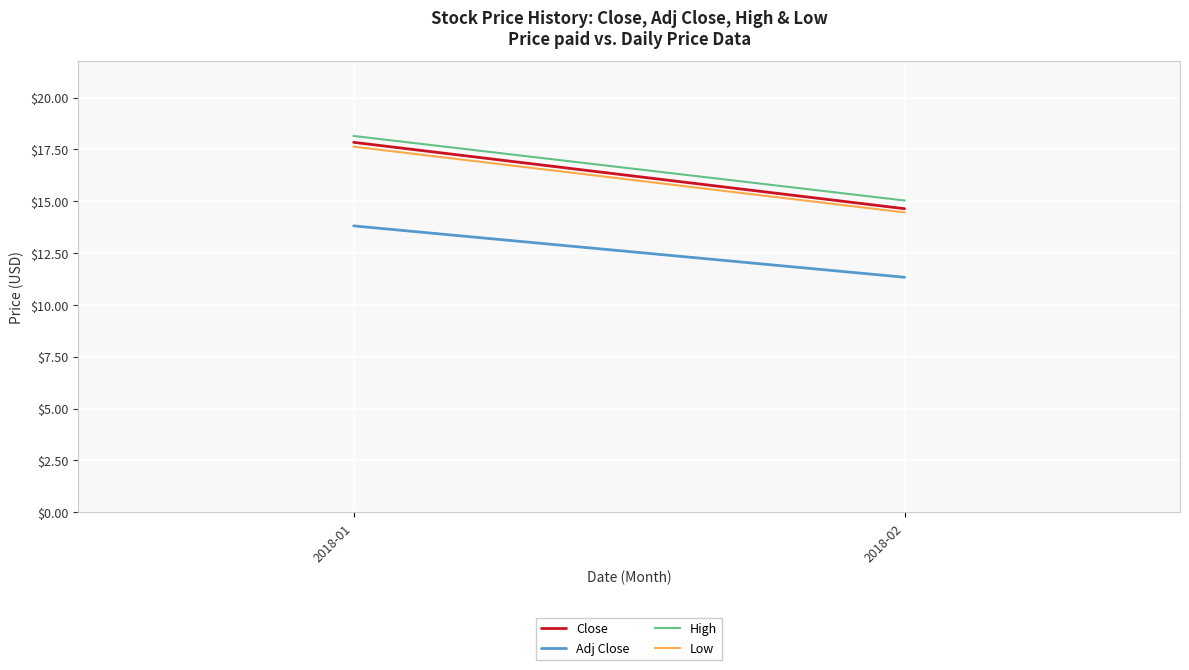

How many distinct data groups are displayed?

4